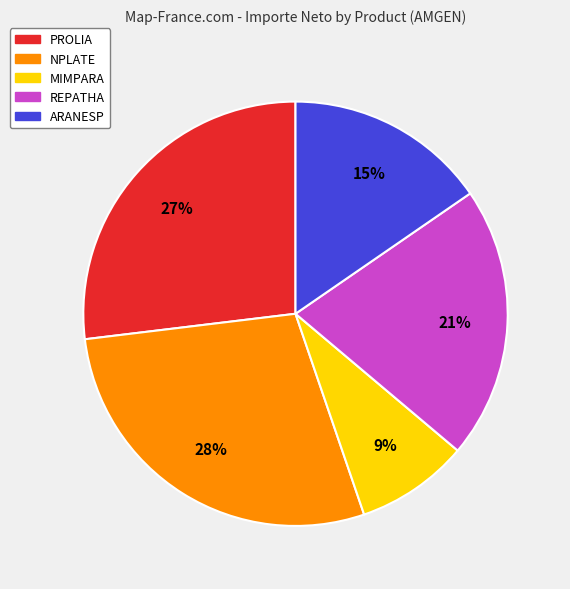

The NPLATE slice represents 28% of the pie. True or false?

True